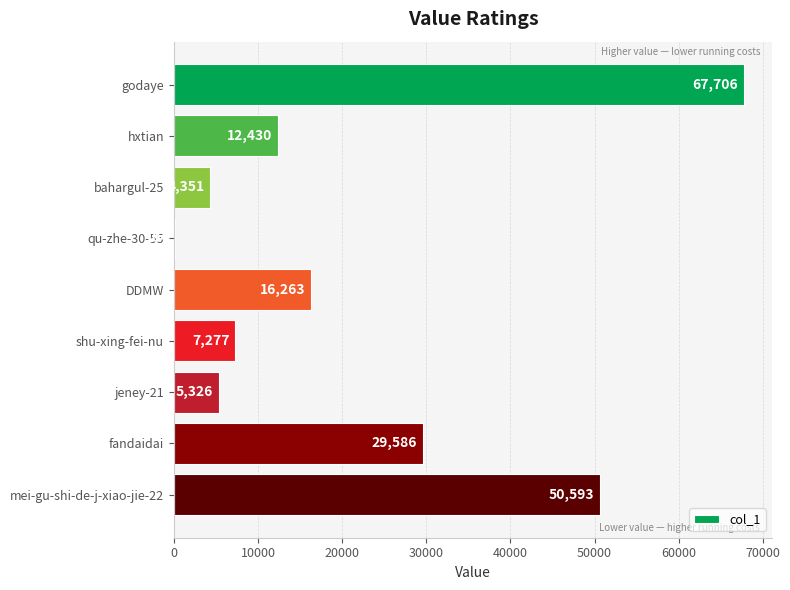

What is the approximate value at mei-gu-shi-de-j-xiao-jie-22?

50593